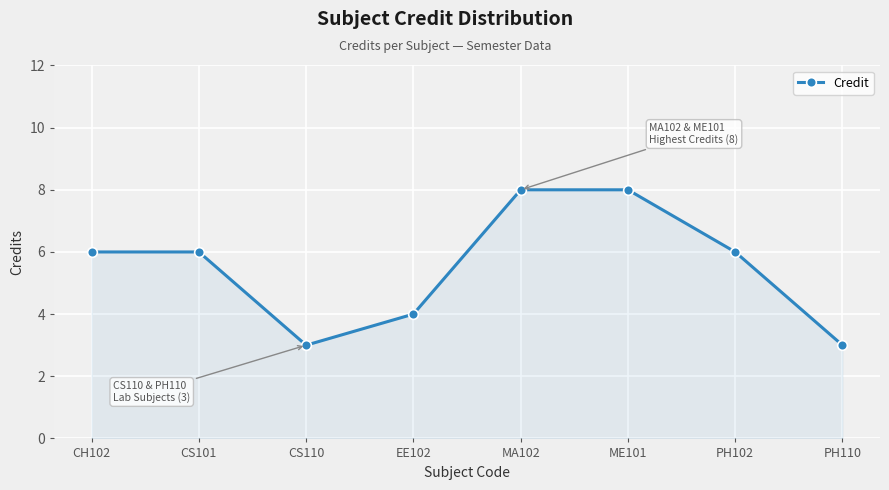

Read the value at CS101.

6